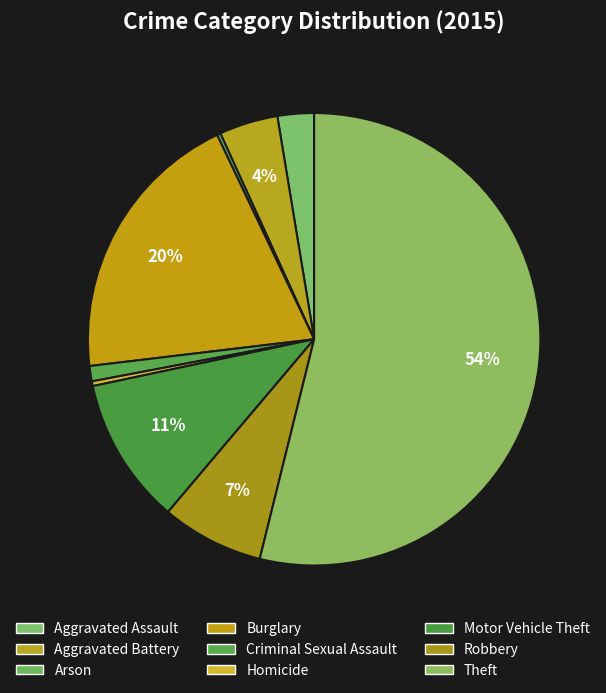

To the nearest percent, what percentage of the pie is Burglary?

20%